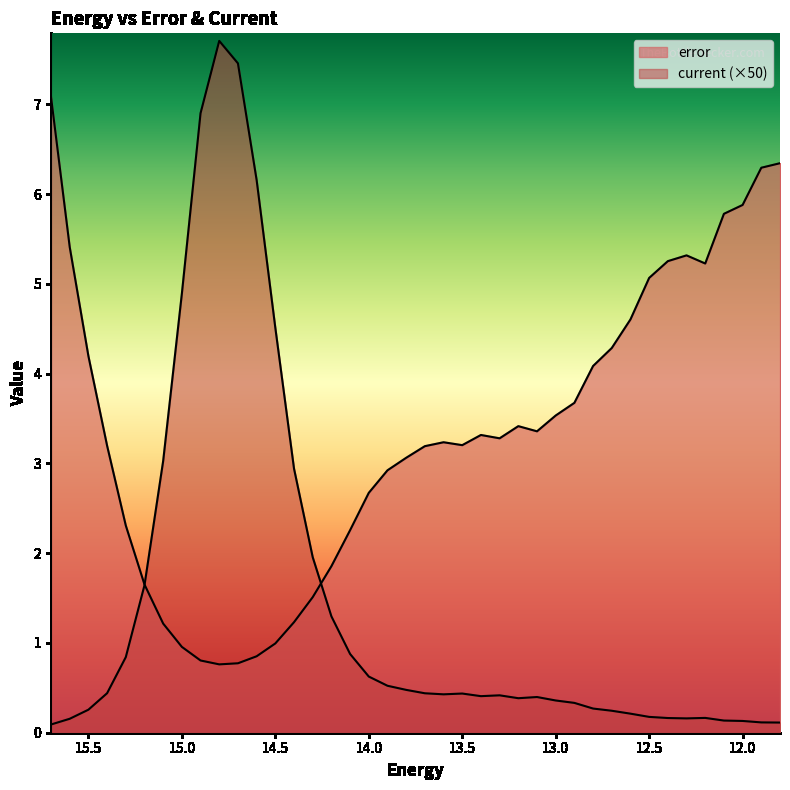

At which category is the sum across all series the highest?

14.8